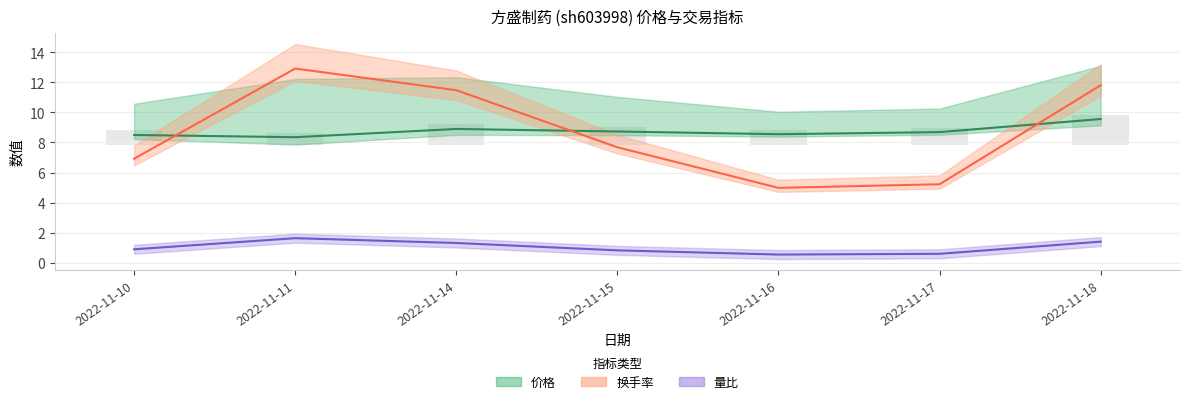

At 2022-11-18, list the series in order from smallest to largest.

量比, 价格, 换手率